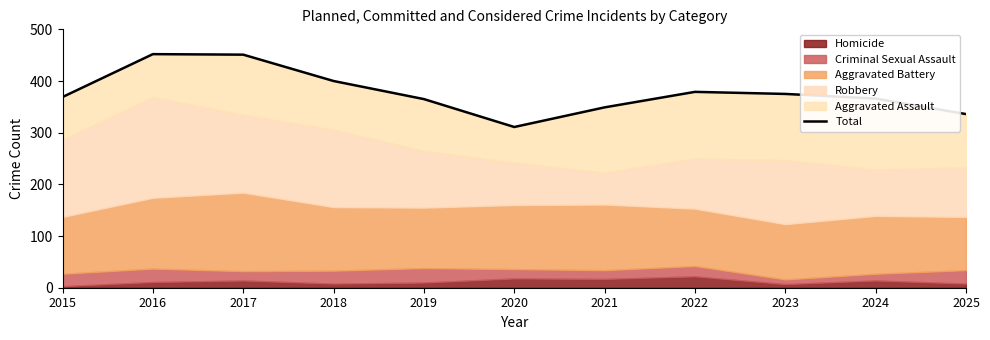

Reading left to right, list all the values displayed in this chart.

2015=369	2016=452	2017=451	2018=400	2019=365	2020=311	2021=349	2022=379	2023=375	2024=366	2025=336